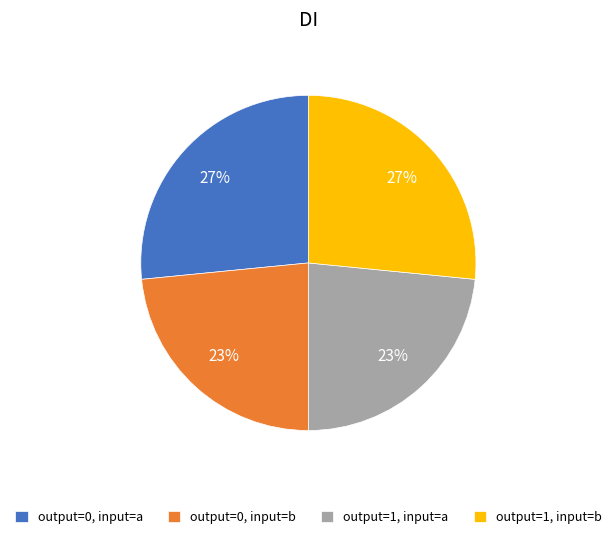

Count the number of slices in the pie.

4